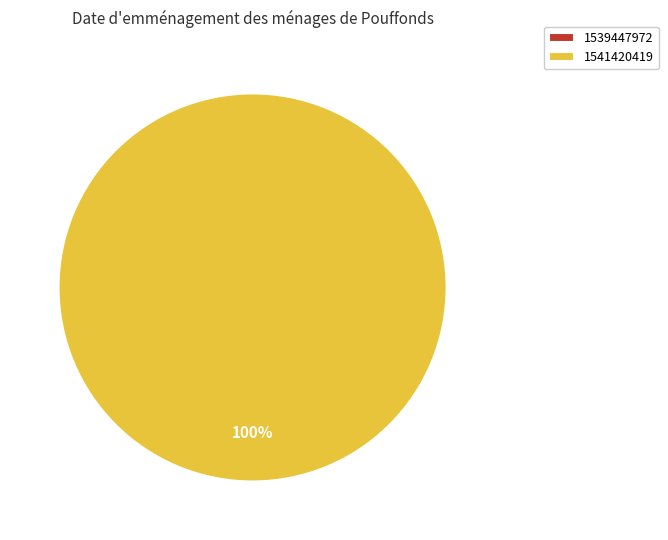

Rank the categories by value from highest to lowest.

1541420419, 1539447972